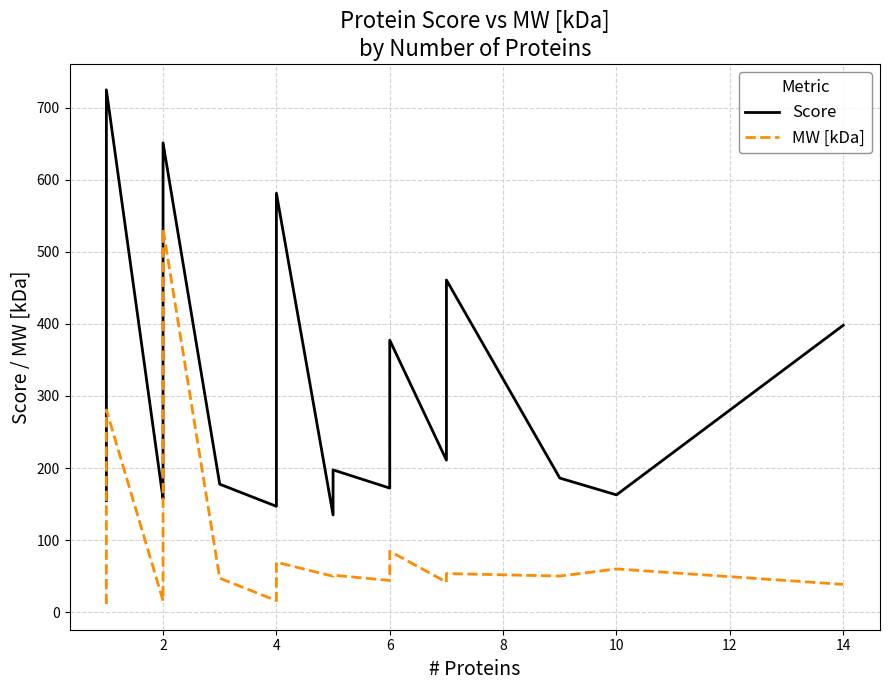

How many categories are shown in the chart?

39